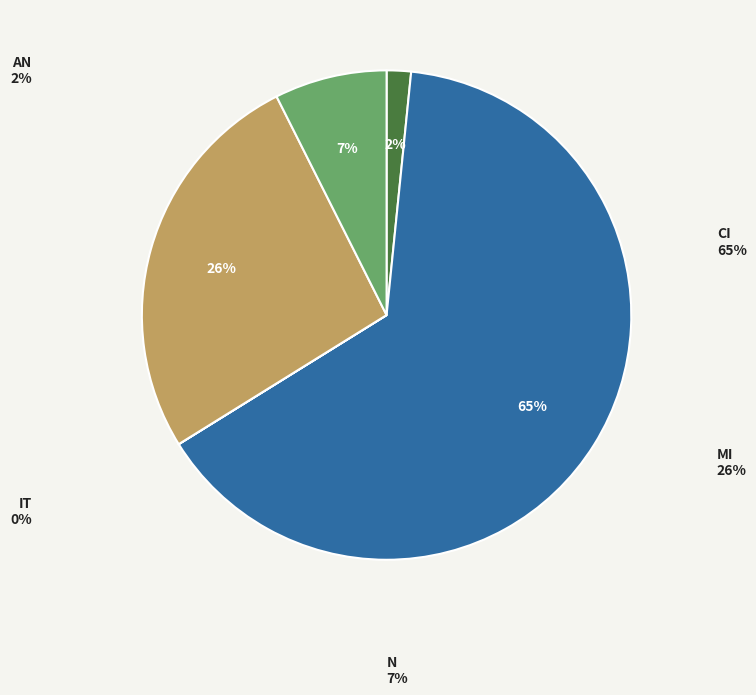

Is there a majority slice in this chart?

Yes